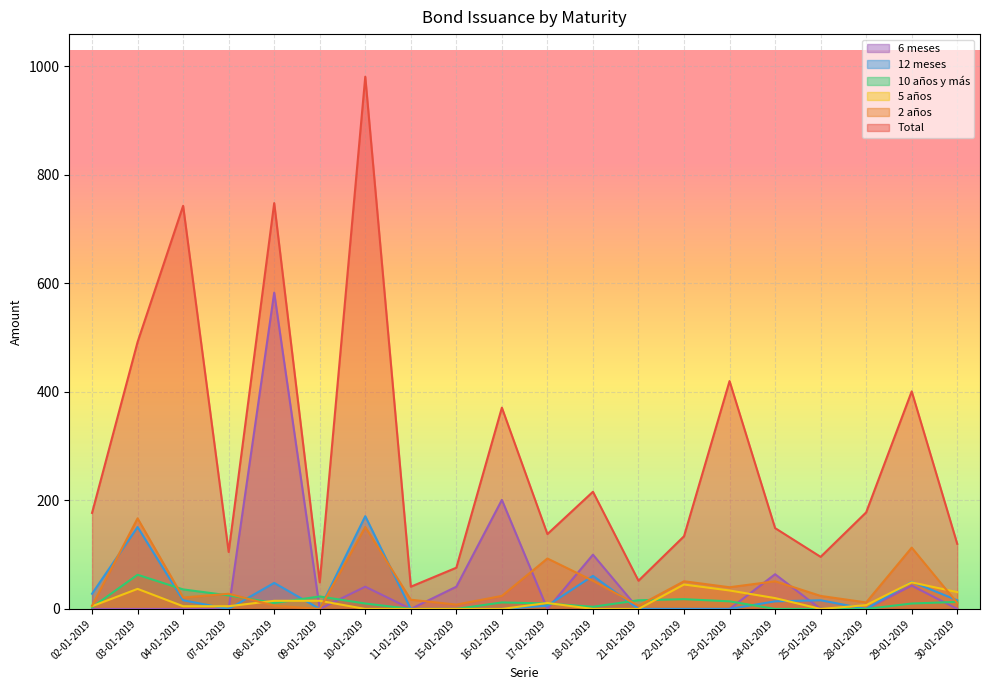

How many lines are shown in the chart?

6